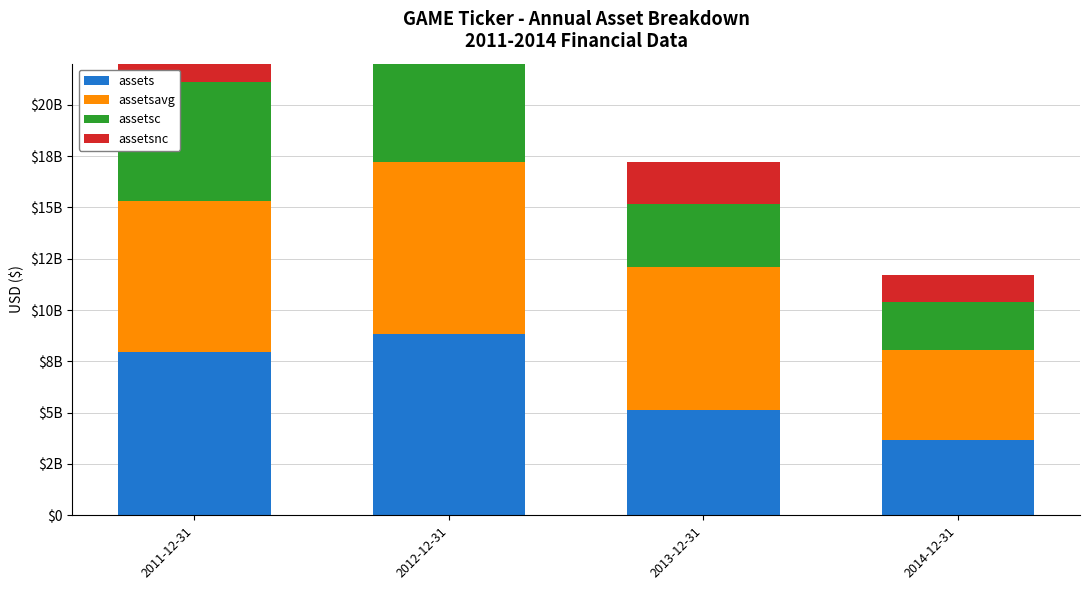

What is the sum of all assets values?

25549979000